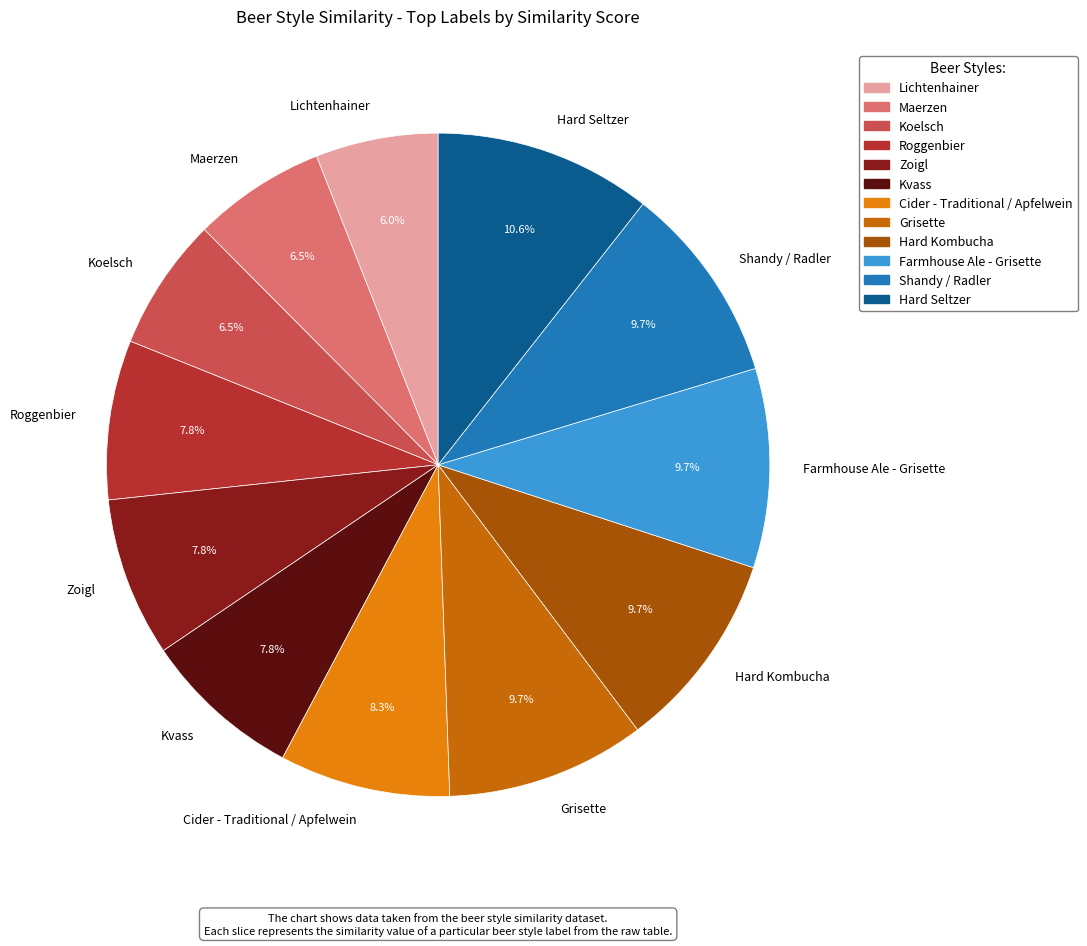

Between Hard Kombucha and Cider - Traditional / Apfelwein, which is larger?

Hard Kombucha